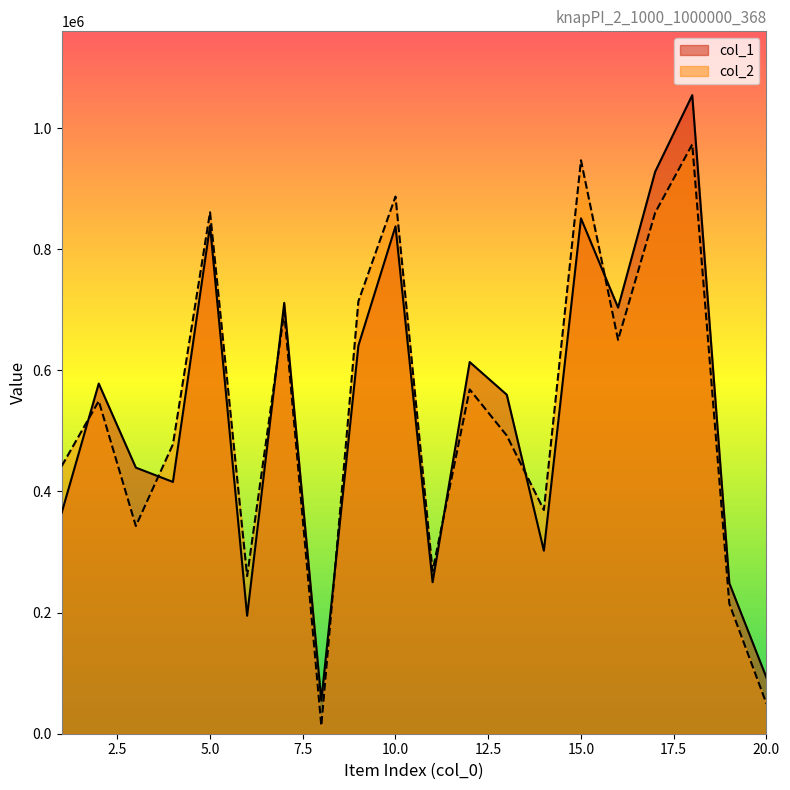

Which series has the largest total across all categories?

col_1